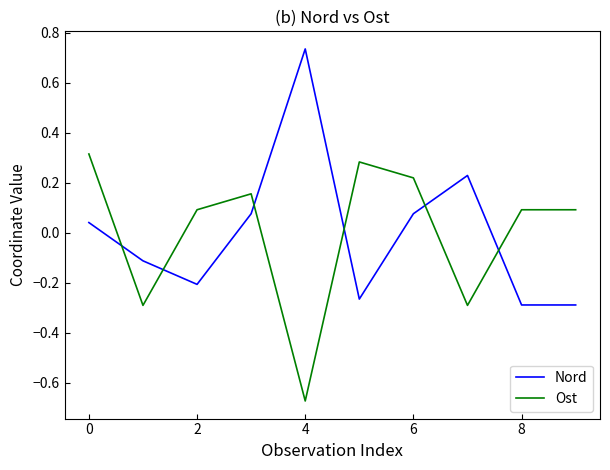

How many times do Nord and Ost cross each other?

6